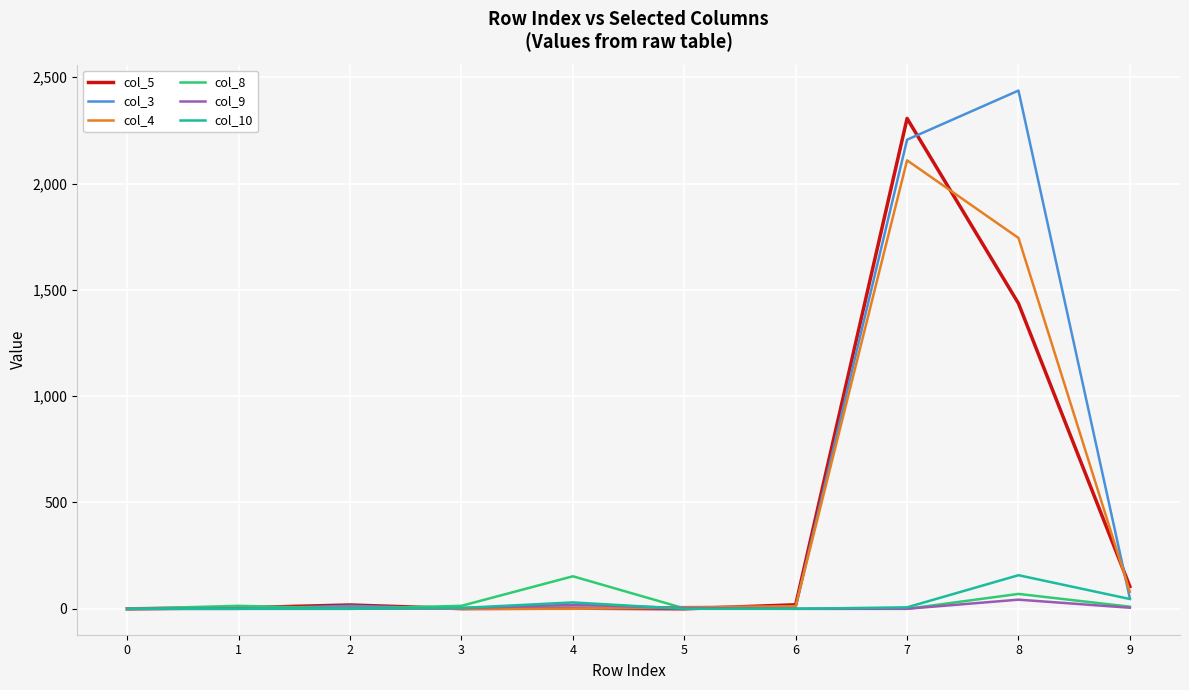

Which series has the widest spread of values?

col_3